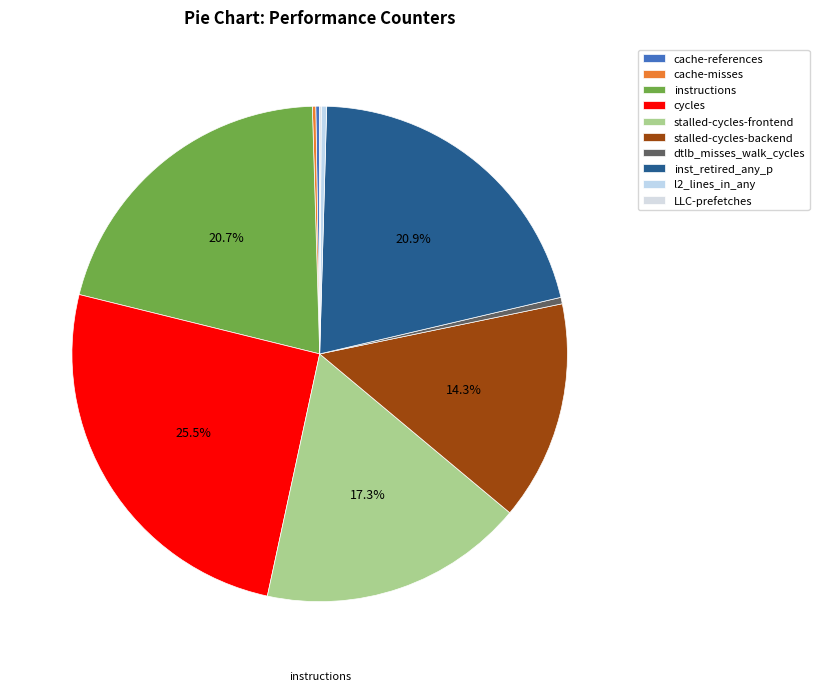

To the nearest percent, what is the average slice percentage?

10%